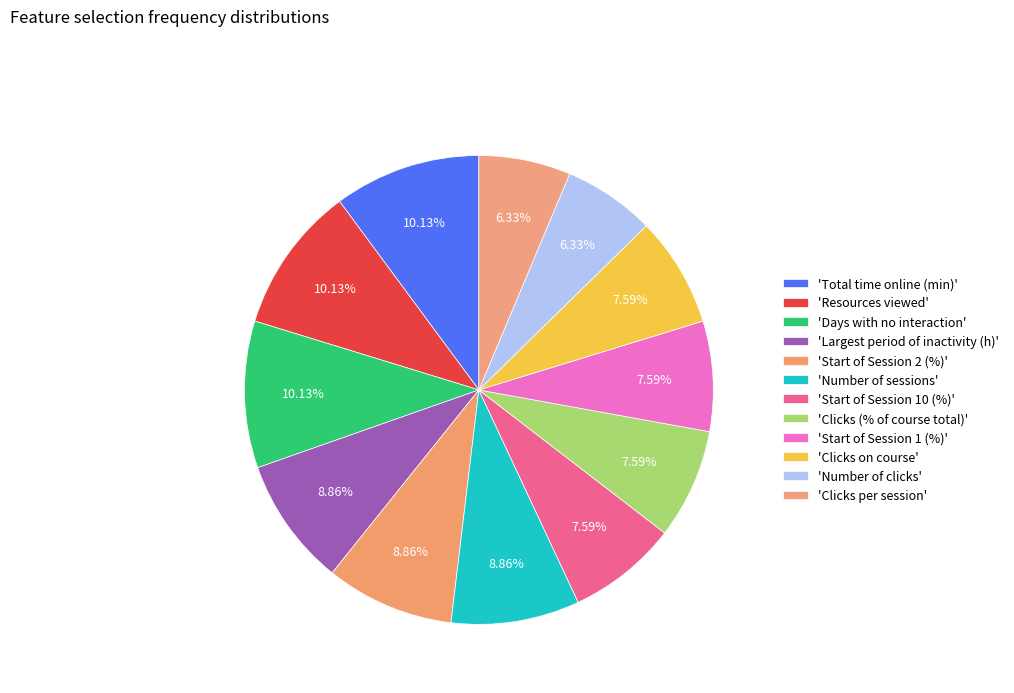

How many slices are in this pie chart?

12